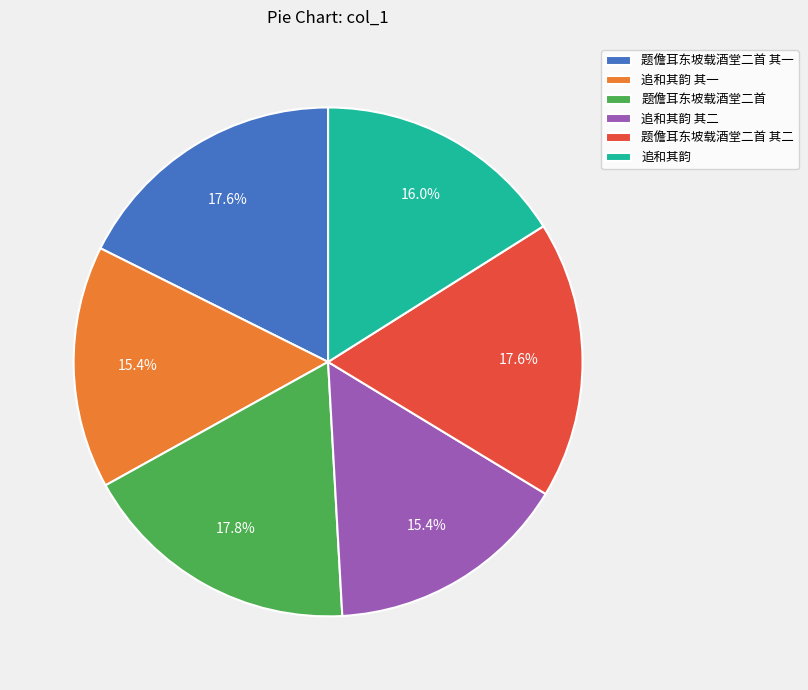

Is there a majority slice in this chart?

No